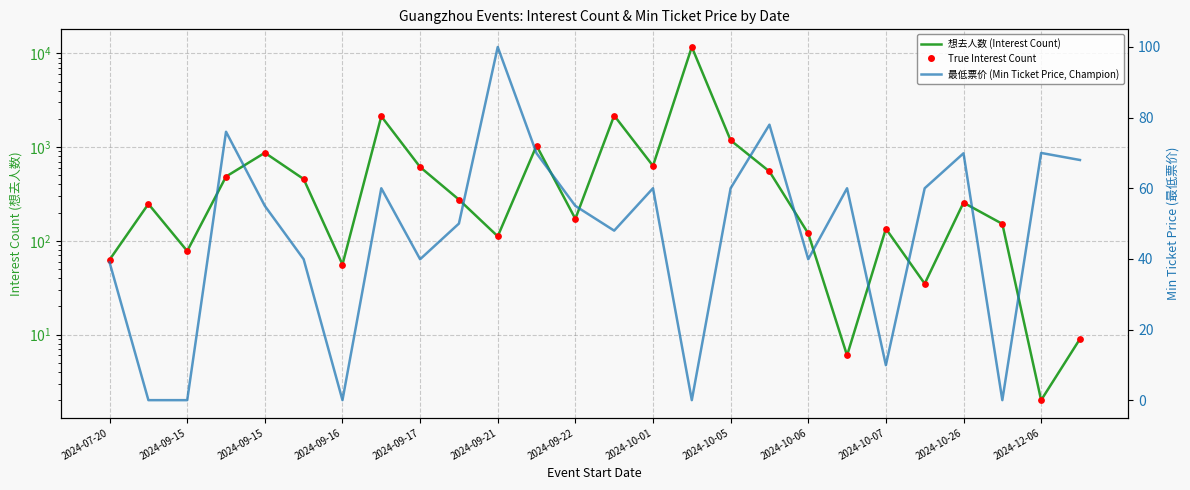

Is the value of 最低票价 (Min Ticket Price, Champion) at 2024-09-15 greater than the value of True Interest Count at 15?

No